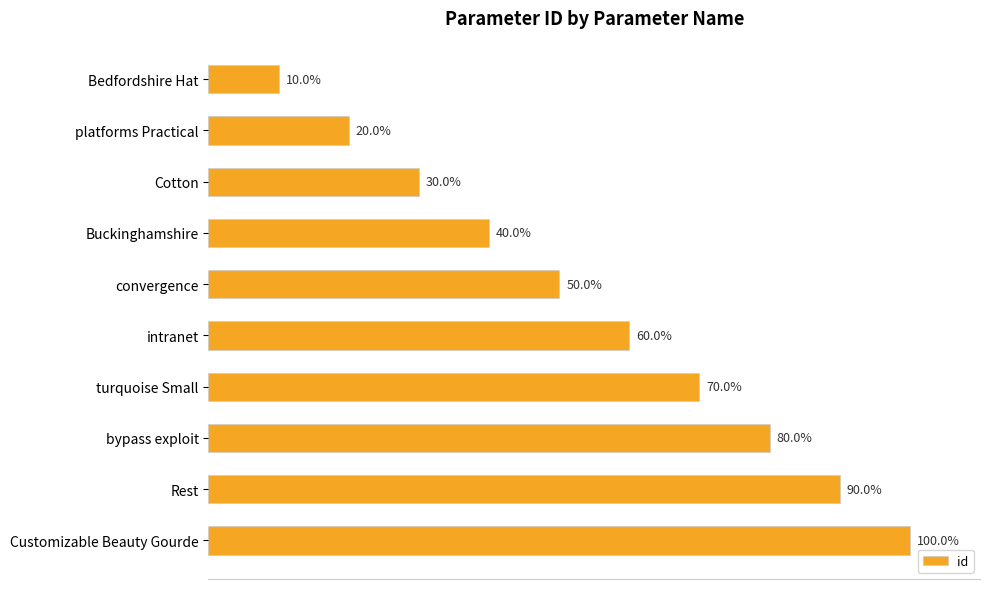

What is the smallest value displayed?

1